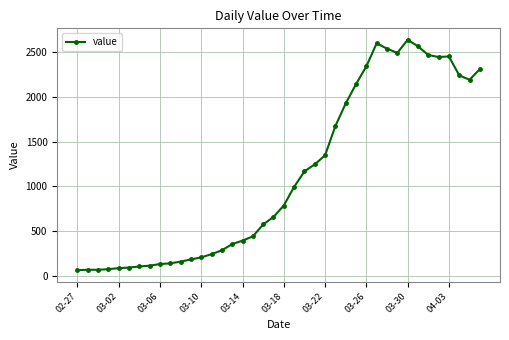

What is the value of the 2nd point from the left?

65